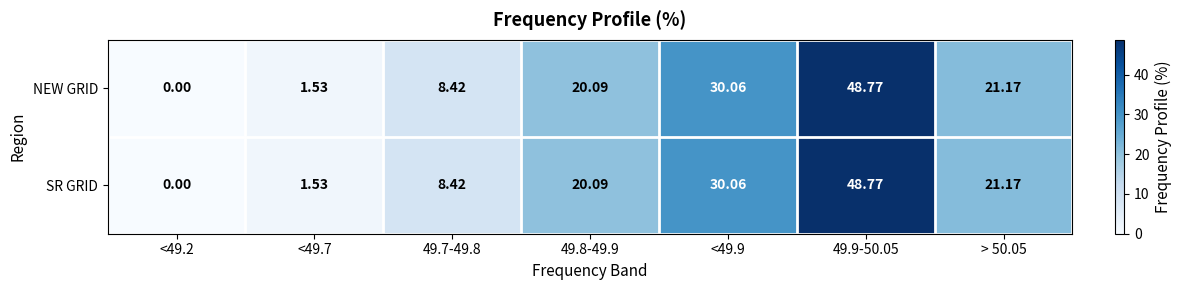

How many distinct data groups are displayed?

2